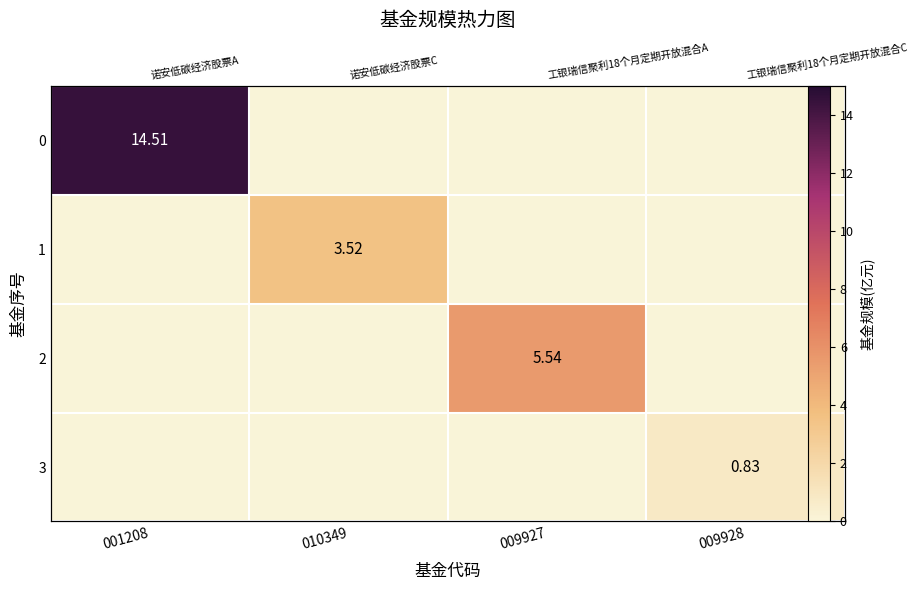

At which category does the chart reach its minimum across all series?

010349